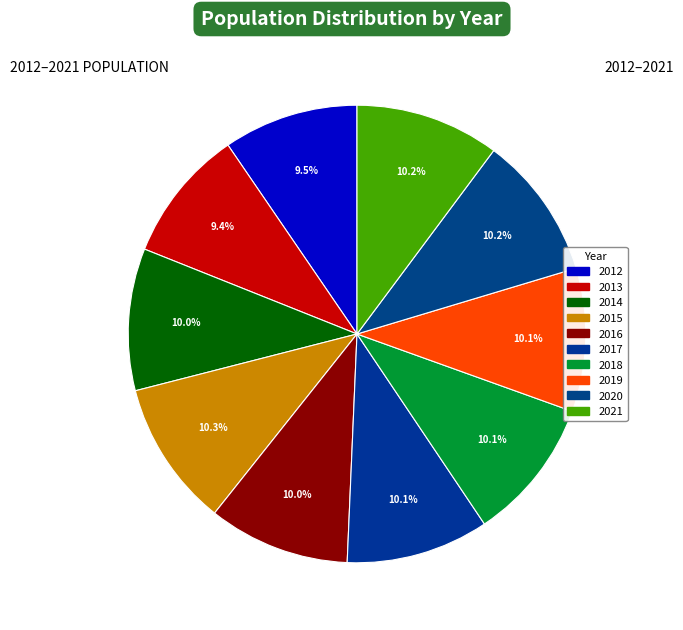

Count the number of slices in the pie.

10